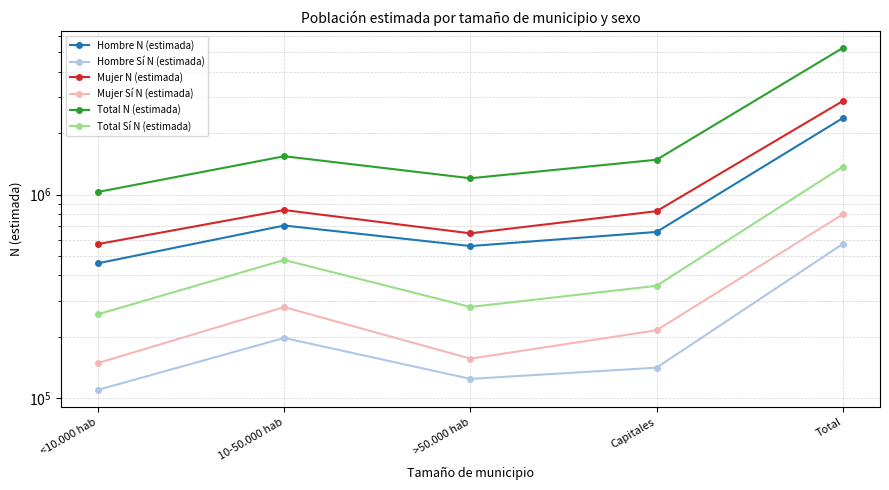

Does the chart have visible grid lines?

Yes